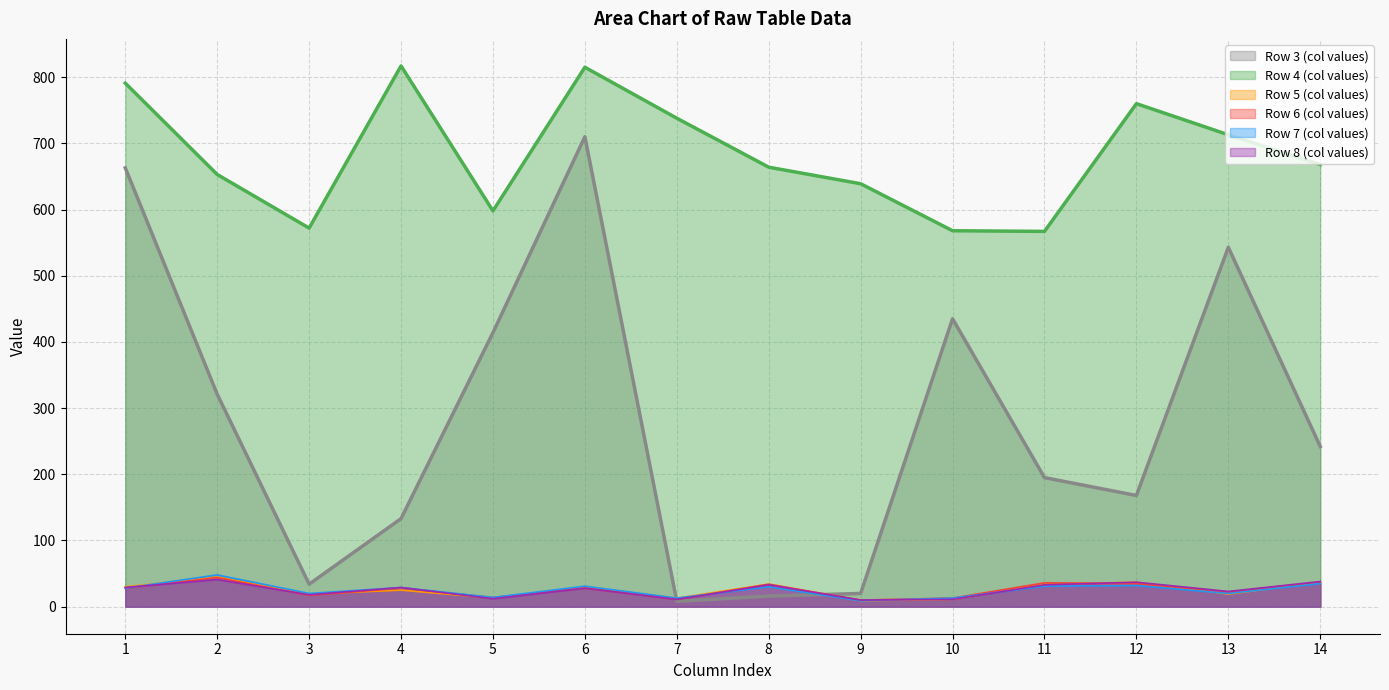

Is the value of Row 7 (col values) at 12 greater than the value of Row 3 (col values) at 10?

No